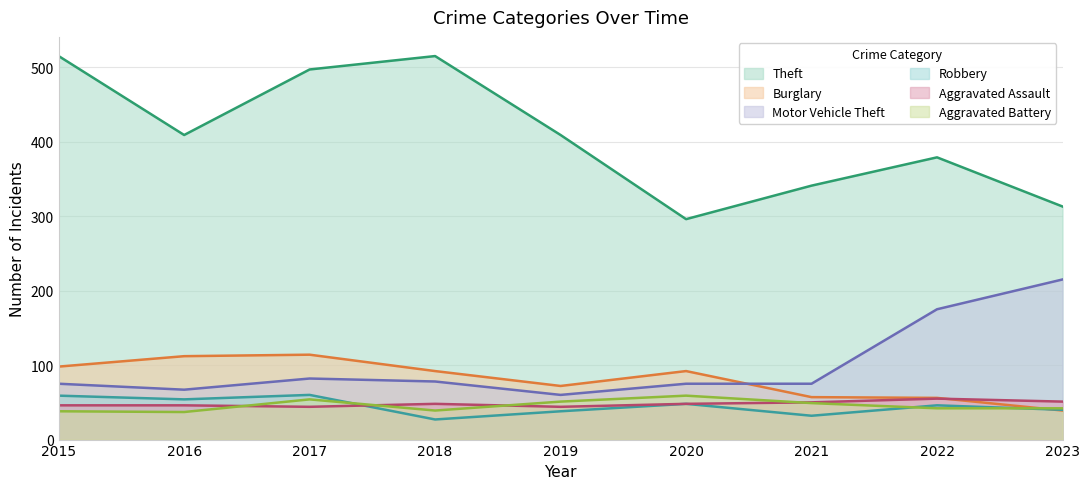

Which series has the largest total across all categories?

Theft